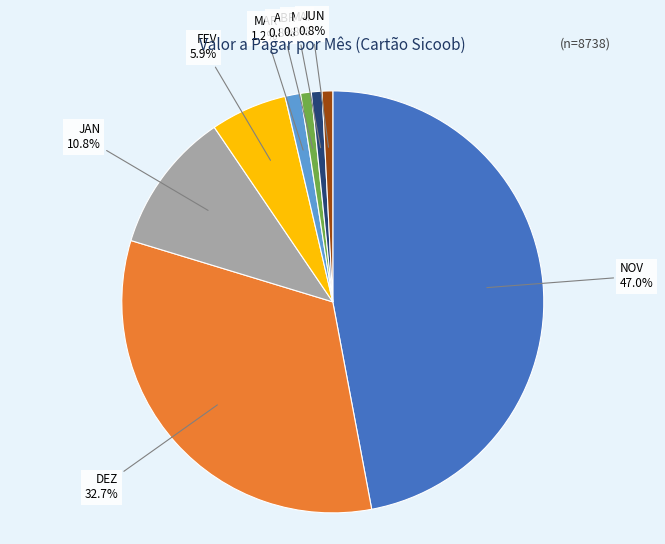

Does DEZ represent more than half of the total?

No